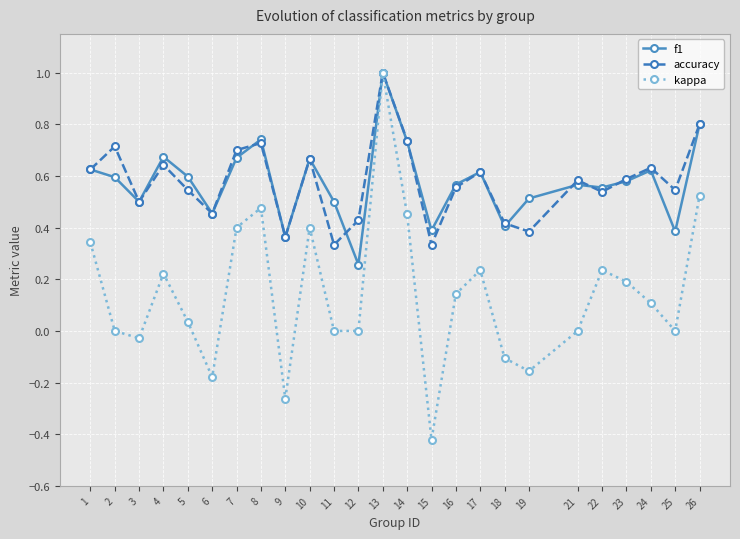

What is the total value across all series at 11?

0.8